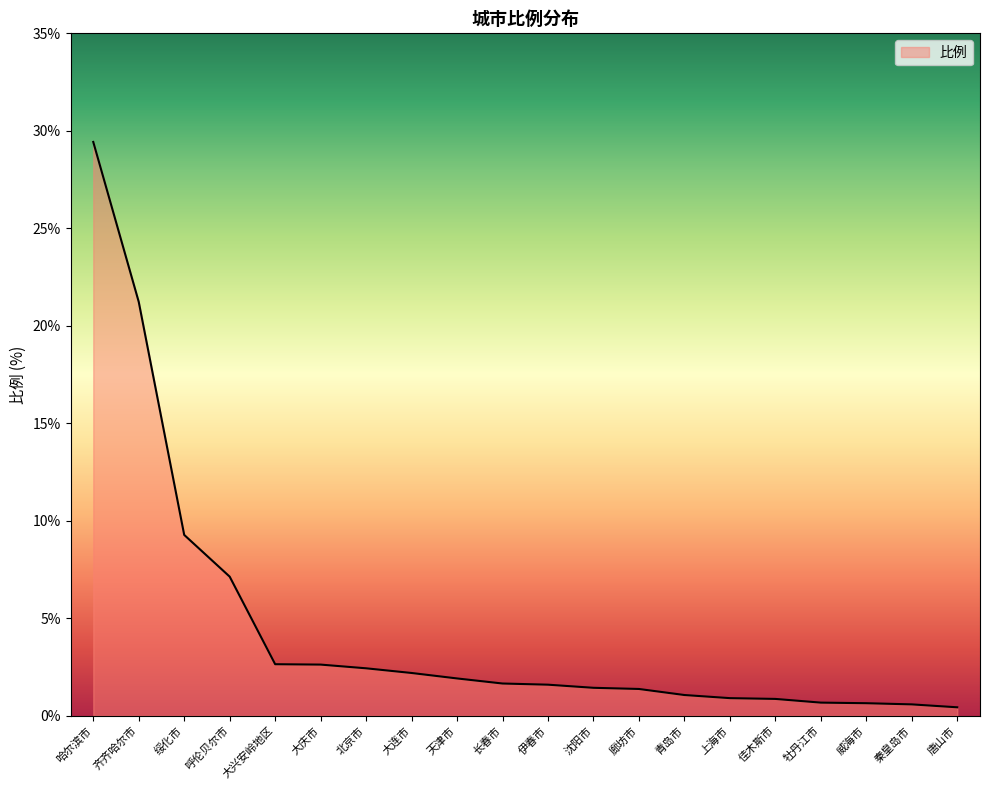

What position from the right is 北京市?

14